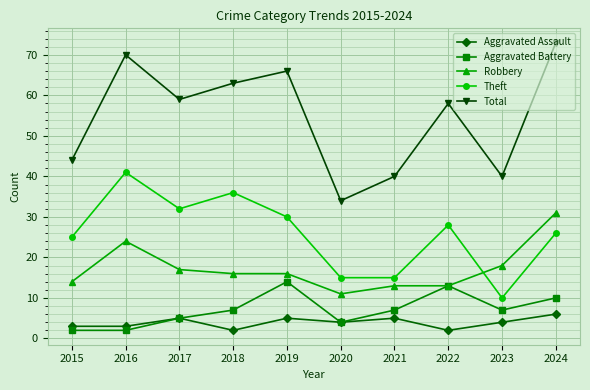

At how many categories does at least one series exceed 17?

10